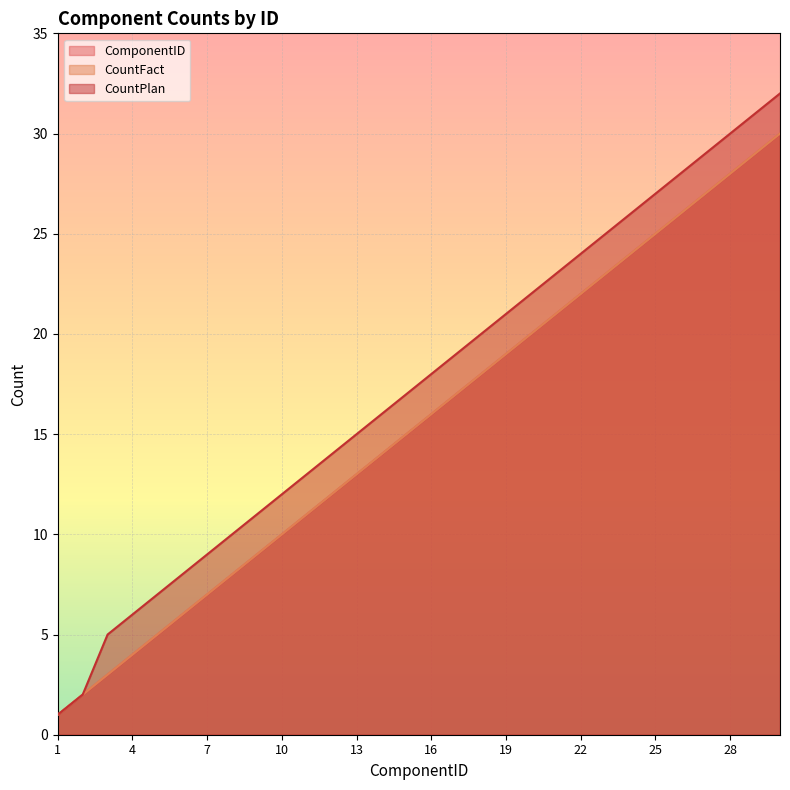

How many series are shown in this chart?

3